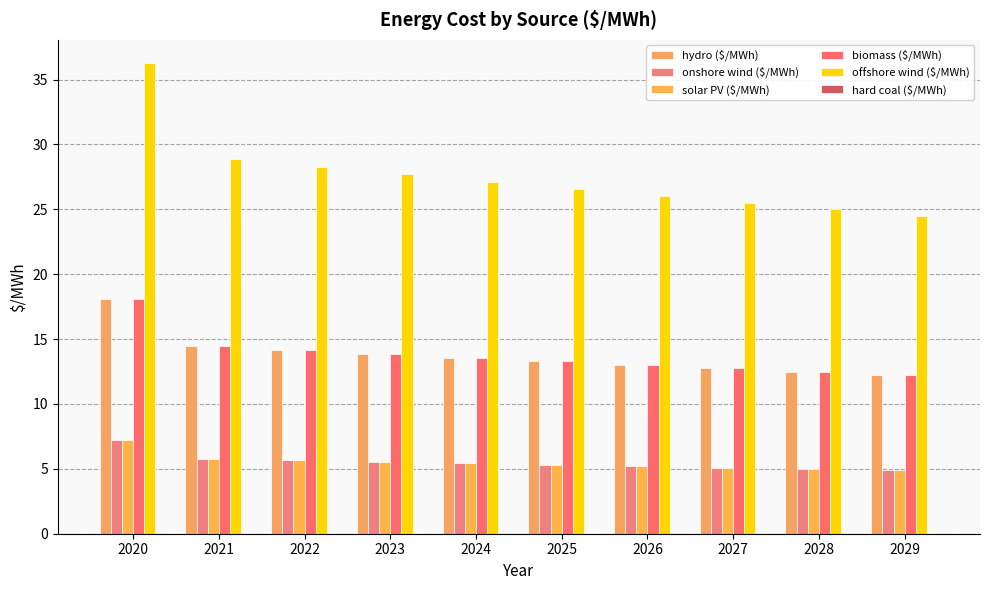

How many distinct data groups are displayed?

6